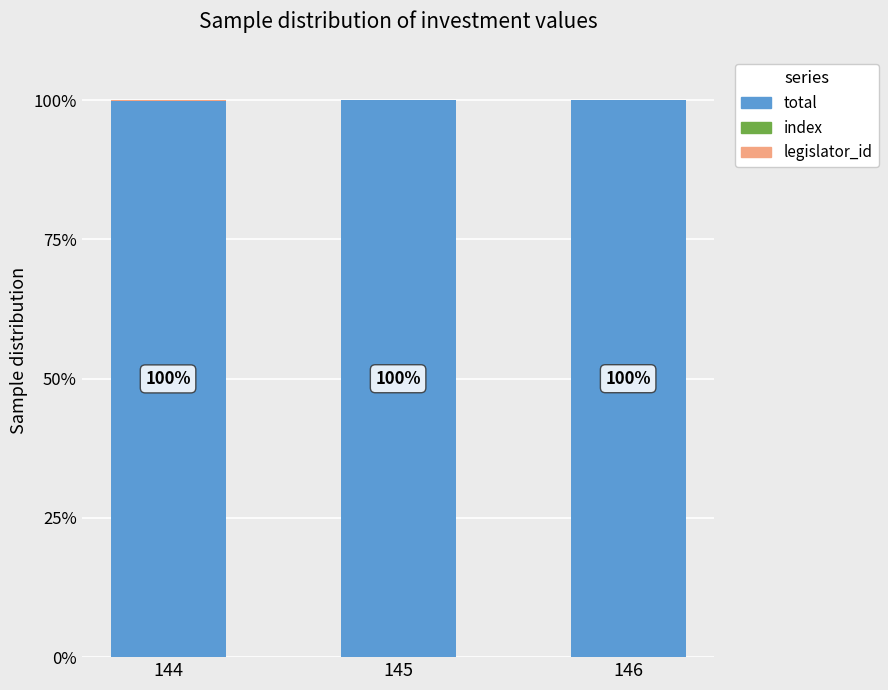

Which series has the largest total across all categories?

total